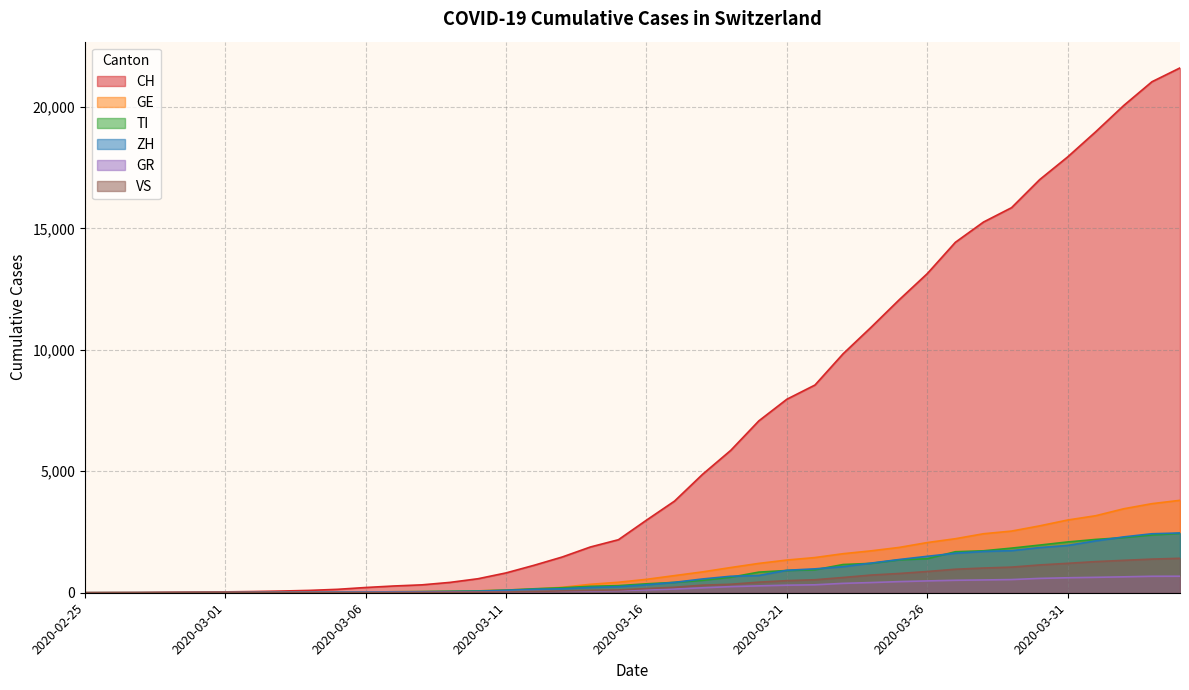

True or false: GE and CH cross at least once.

False